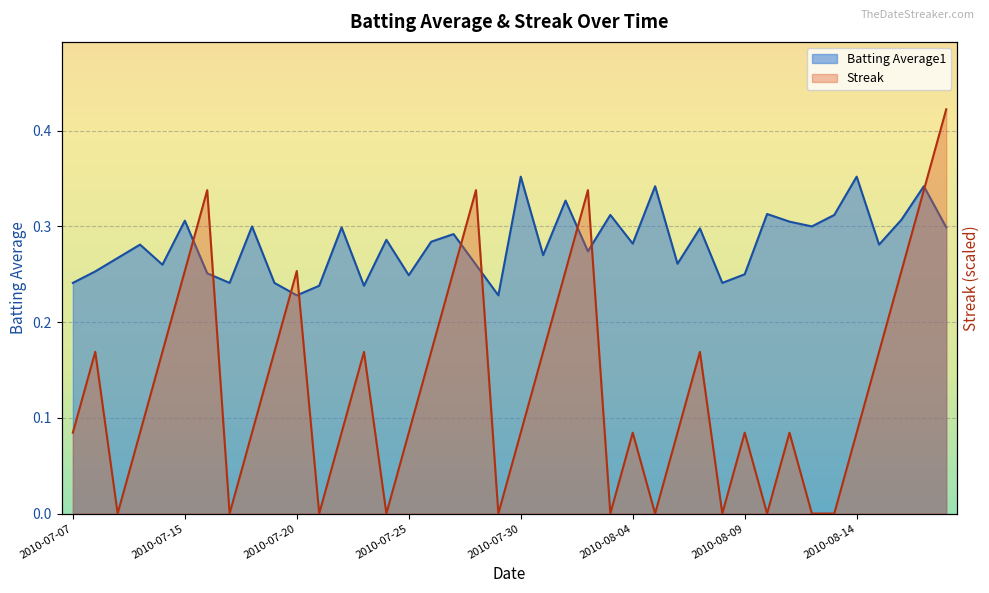

What is the total value across all series at 2010-08-01?

0.6